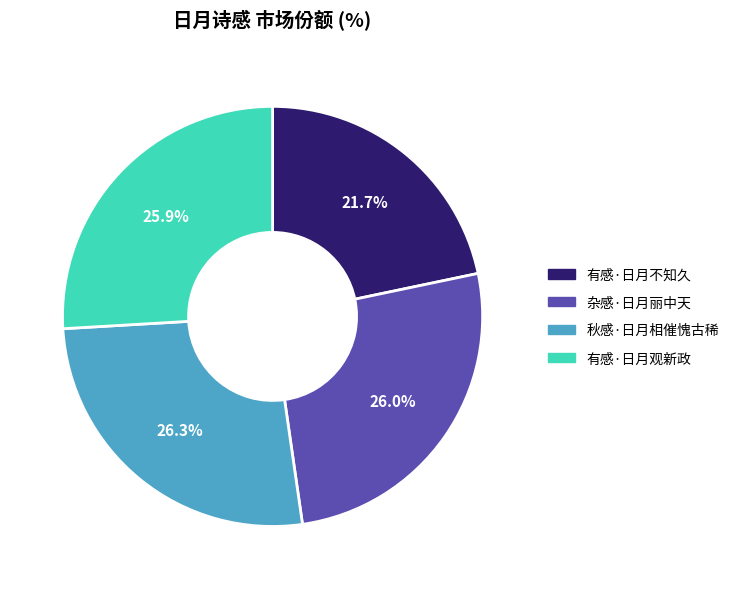

Which has a higher value, 杂感·日月丽中天 or 有感·日月不知久?

杂感·日月丽中天